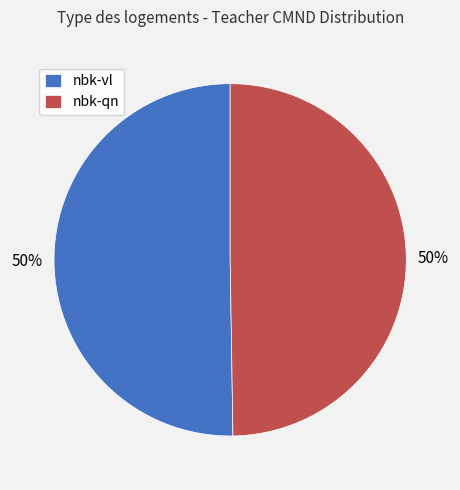

To the nearest percent, what percentage of the pie is nbk-vl?

50%